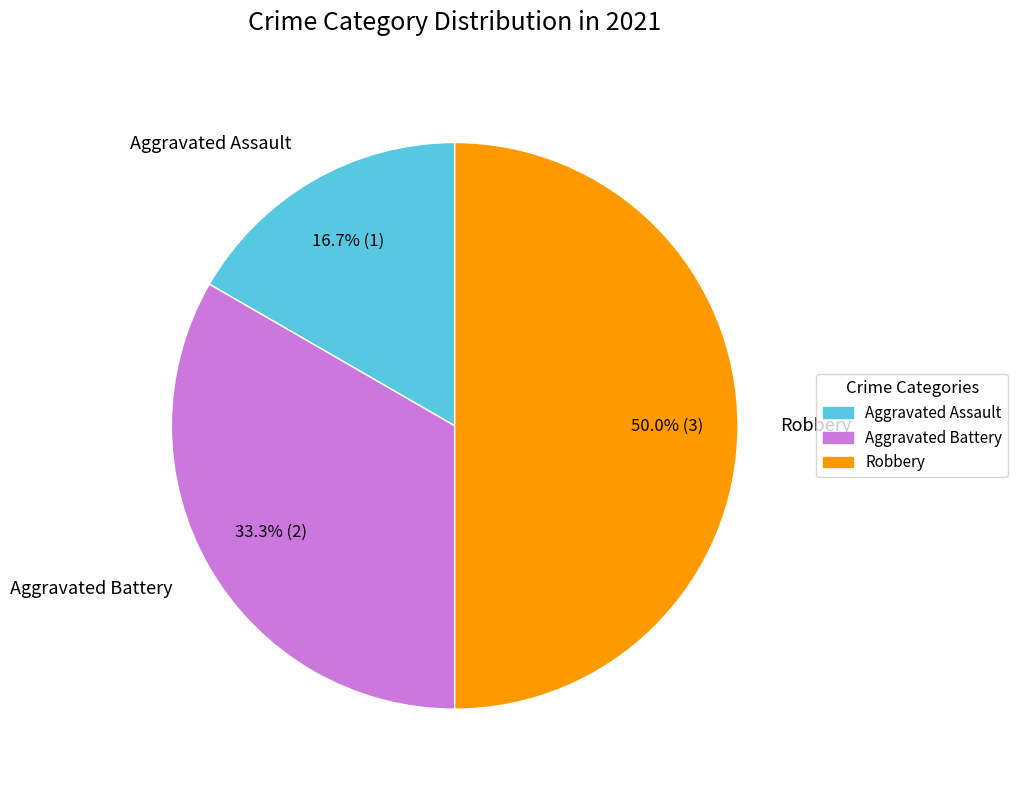

What is the total percentage of Aggravated Battery and Aggravated Assault?

50.0%